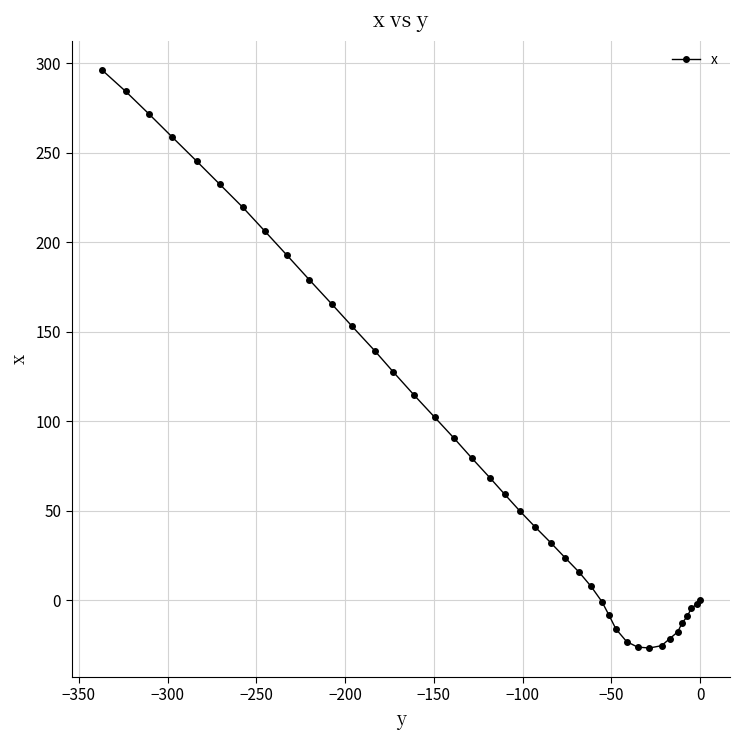

What is the average value?

86.5